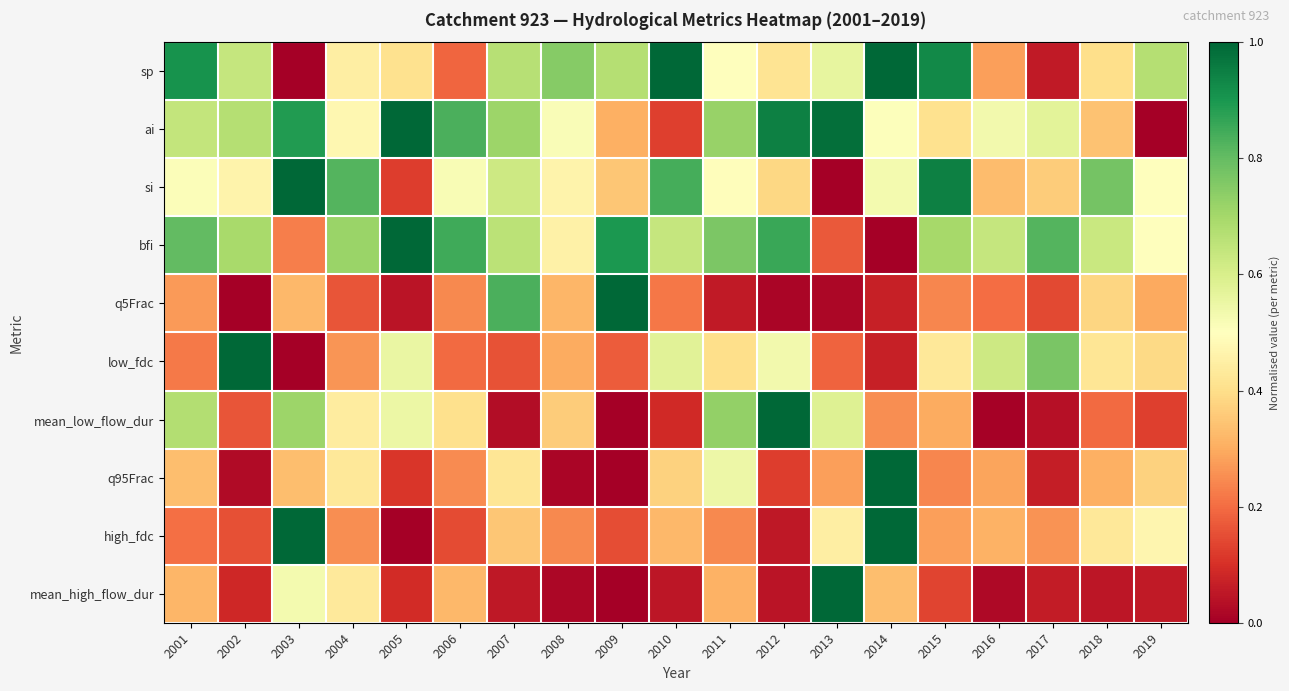

What is the greatest value displayed?

1.0